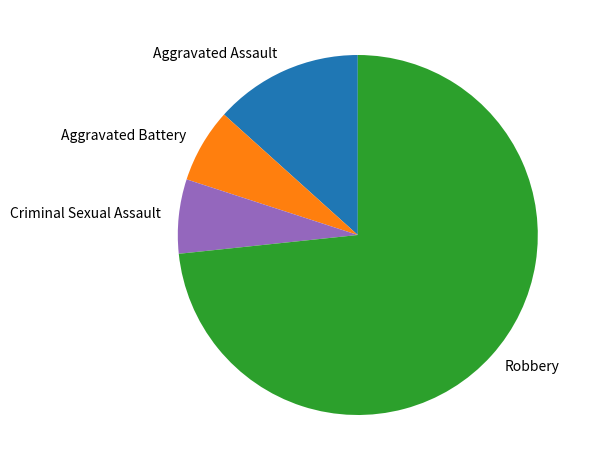

Count the number of slices in the pie.

4